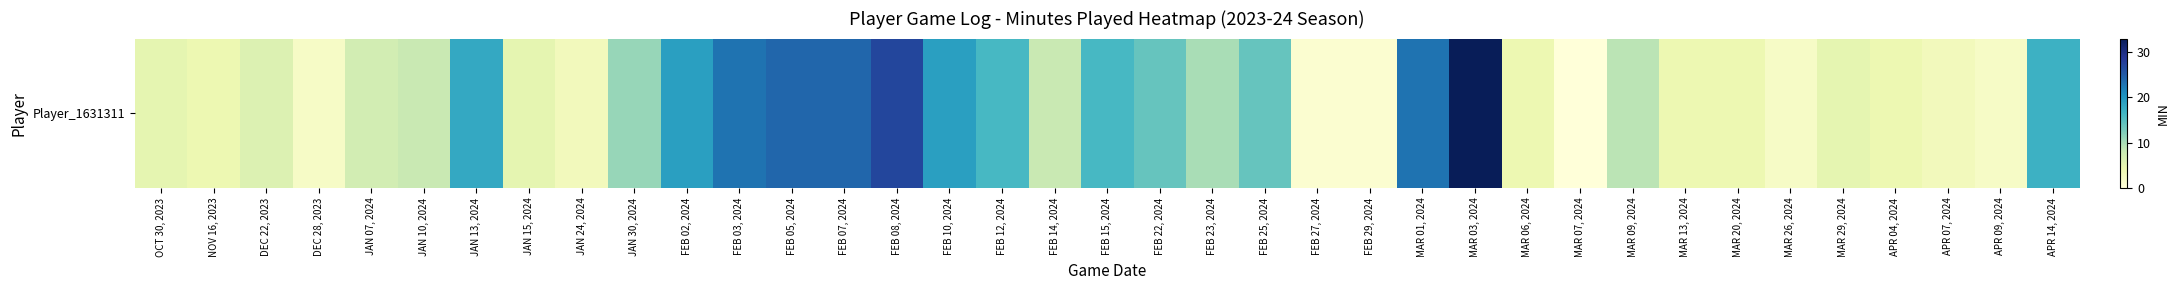

How many series are shown in this chart?

1